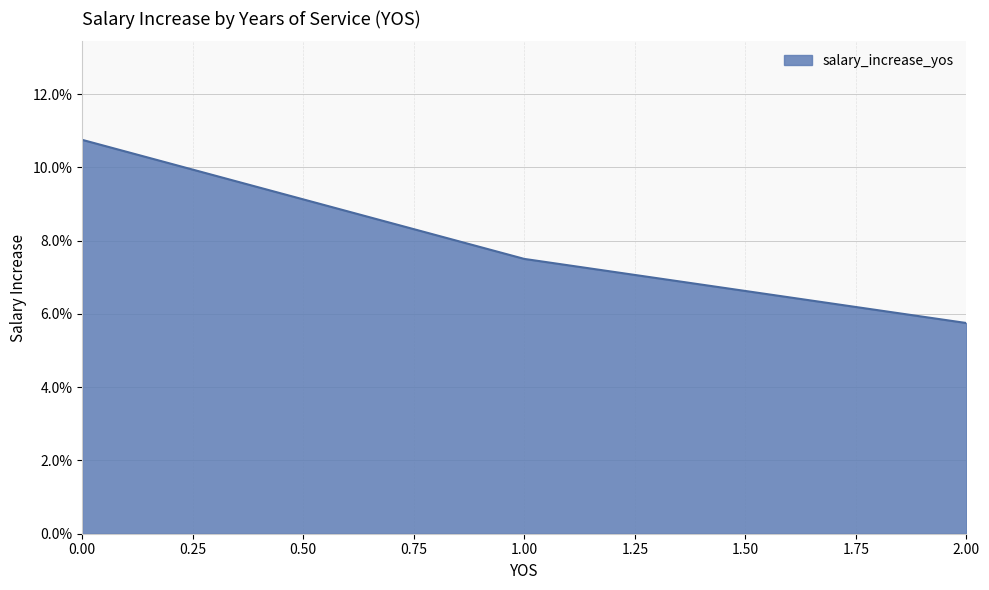

Reading left to right, extract all data points from this chart.

0.1	0.1	0.1